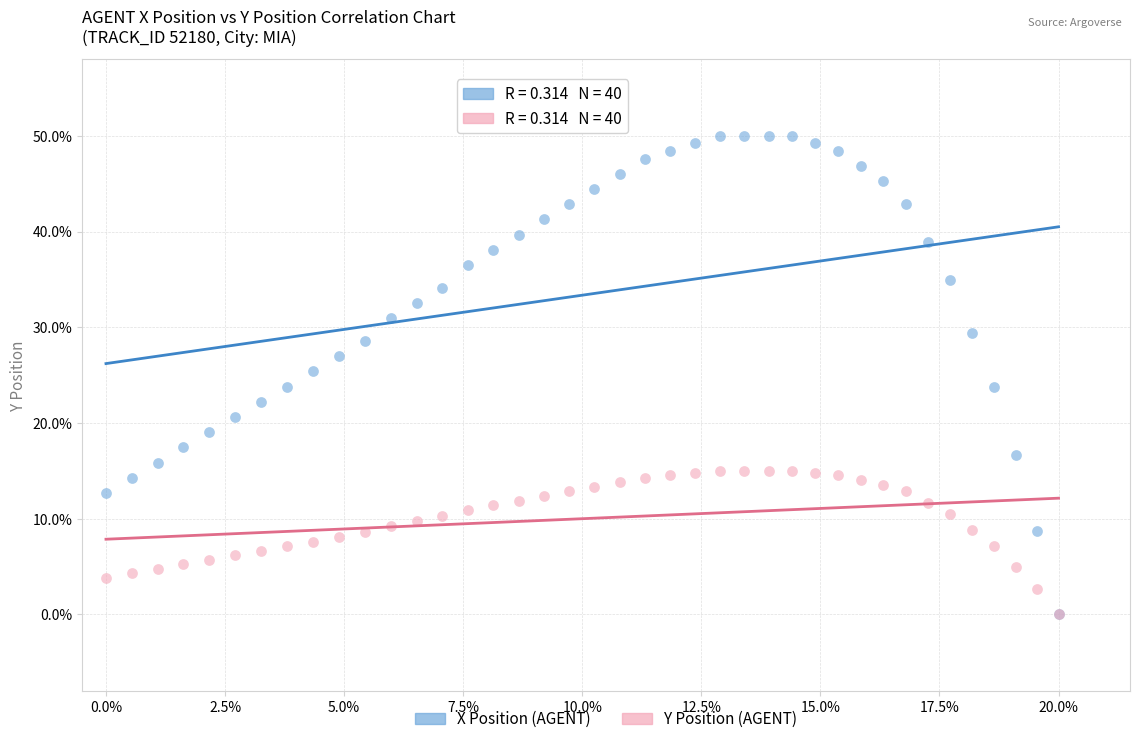

Which series has the widest spread of Y values?

X Position (AGENT)